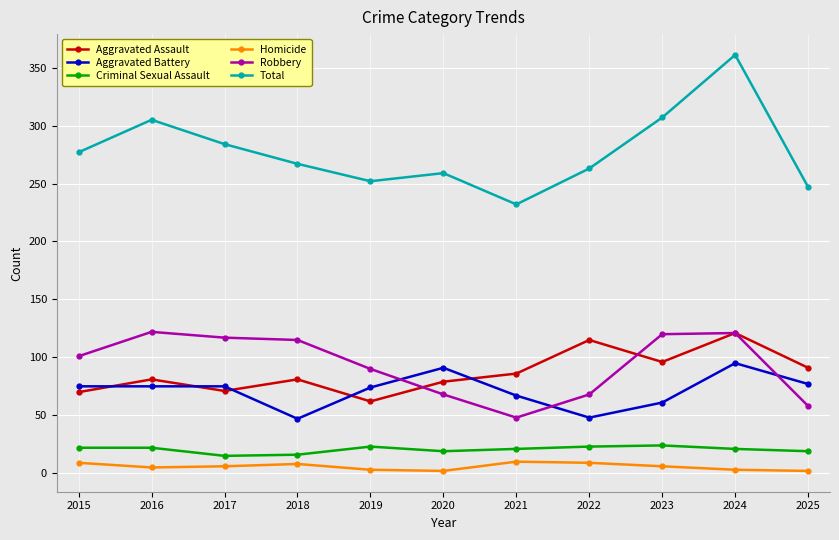

Which series changed the most between 2024 and 2025?

Total